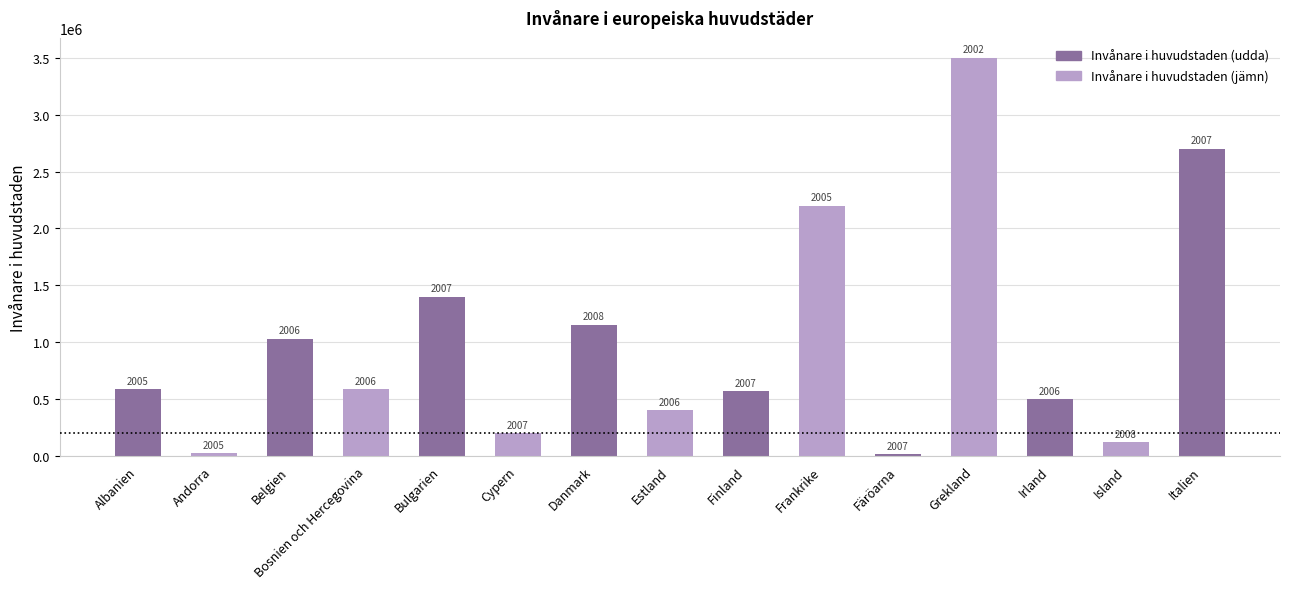

Reading left to right, transcribe all the data shown in this chart.

585756	22884	1031215	585756	1400000	200700	1153781	400000	570000	2200000	13000	3500000	500000	120000	2700000